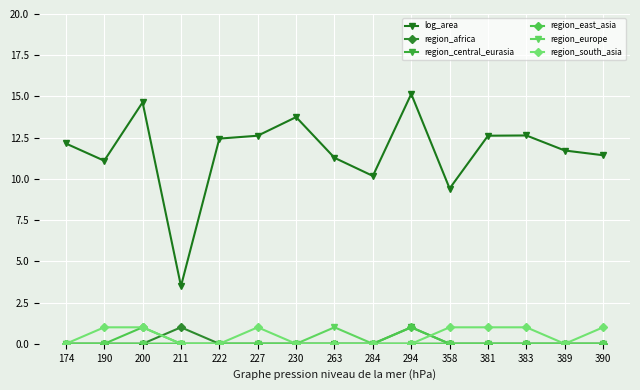

Is this an area chart (filled region under the line)?

No